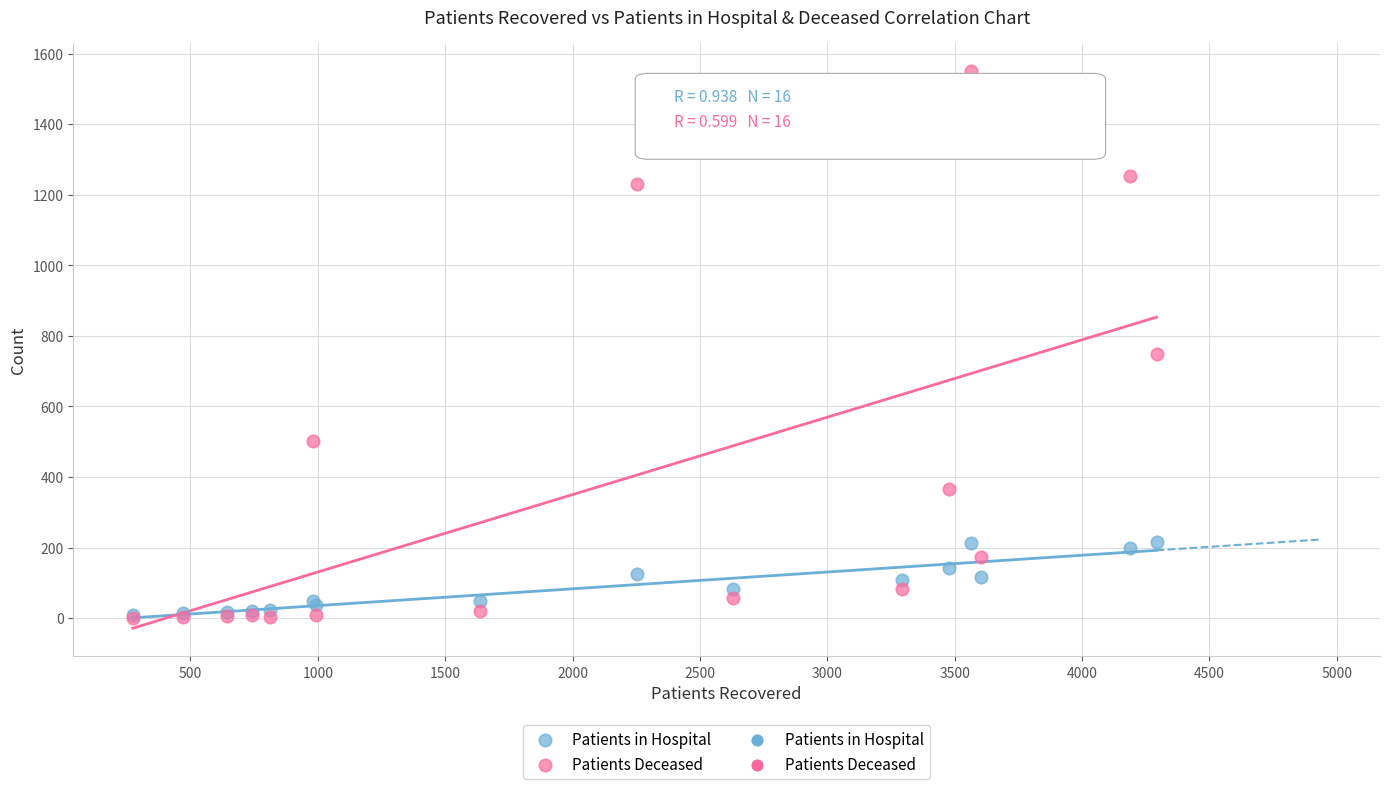

Across all series, what Y value is closest to 776?

749